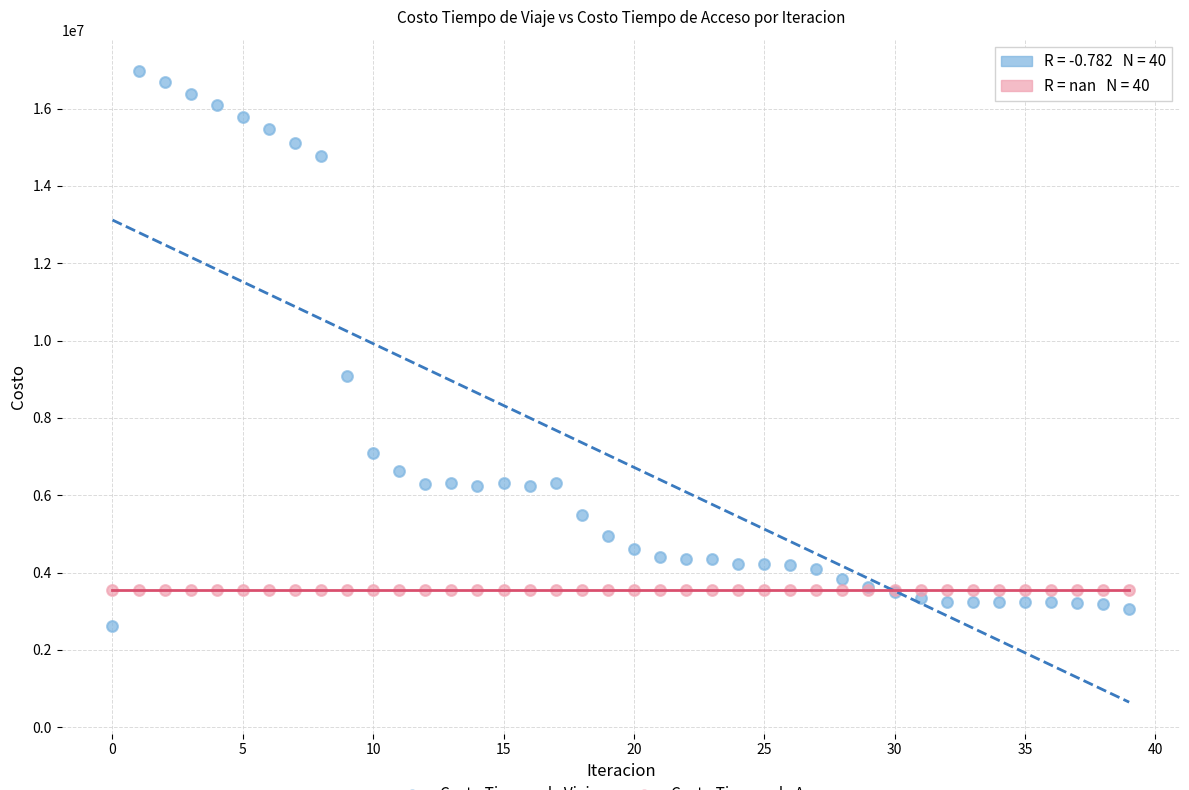

Across all series, what Y value is closest to 9789024?

9093811.4